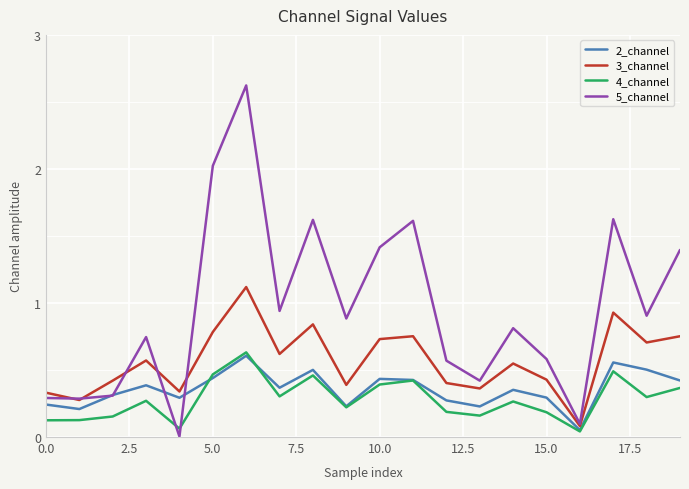

Which series has the largest total across all categories?

5_channel